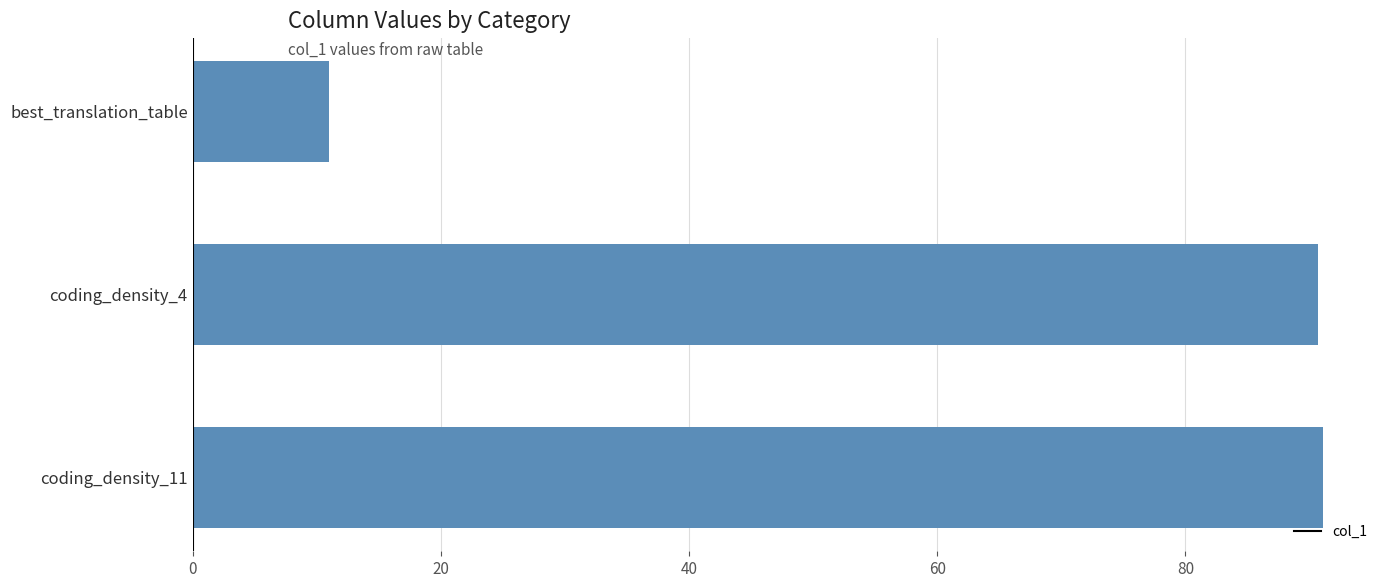

What is the average value?

64.3